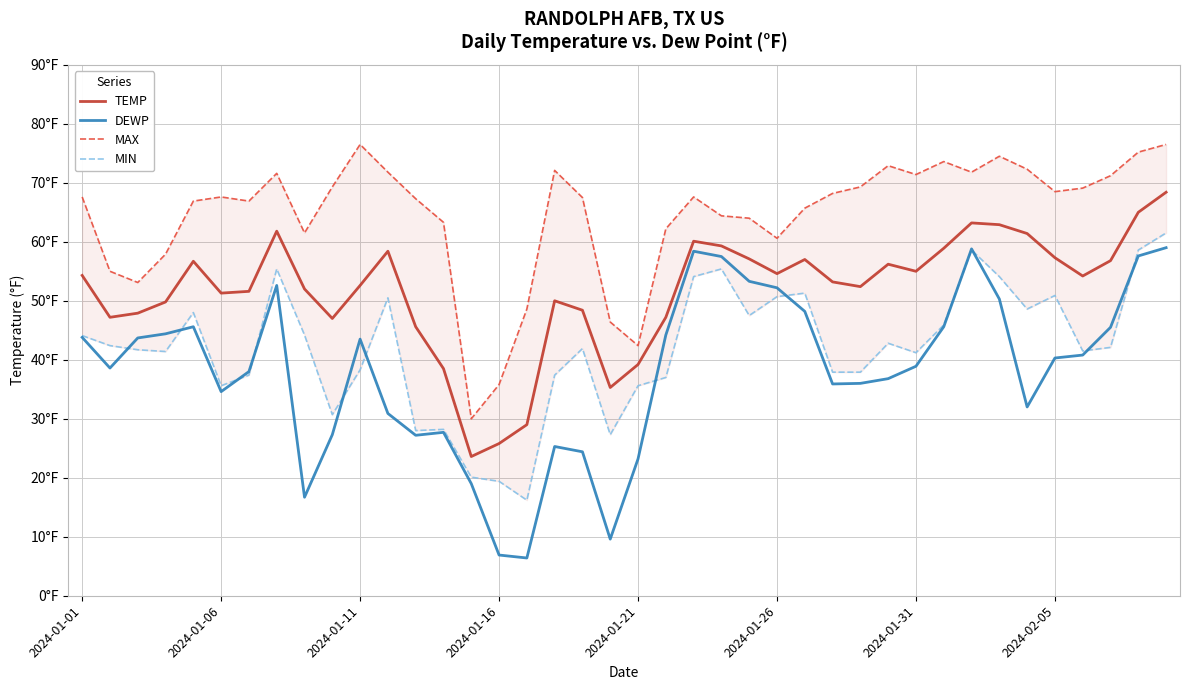

What is the approximate value of TEMP at 28?

52.4